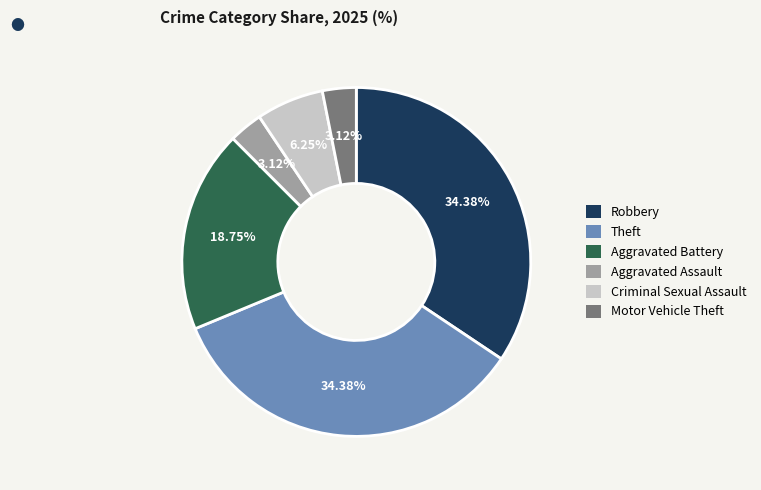

The Theft slice represents 44% of the pie. True or false?

False